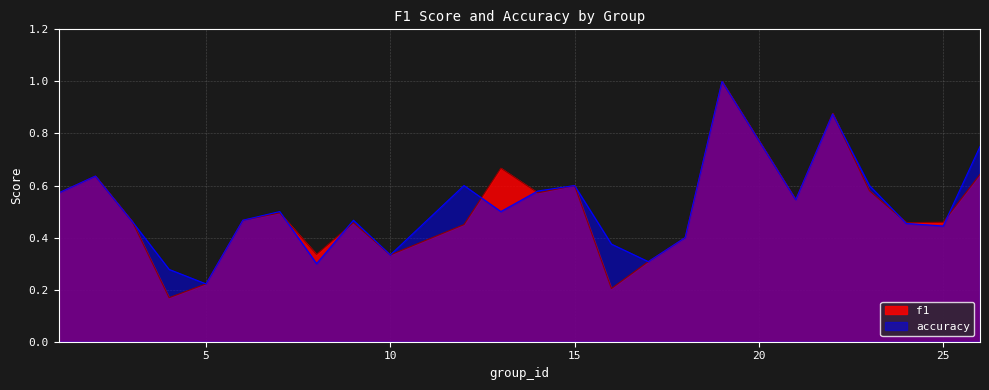

Rank the series by their maximum value, from highest to lowest.

f1, accuracy